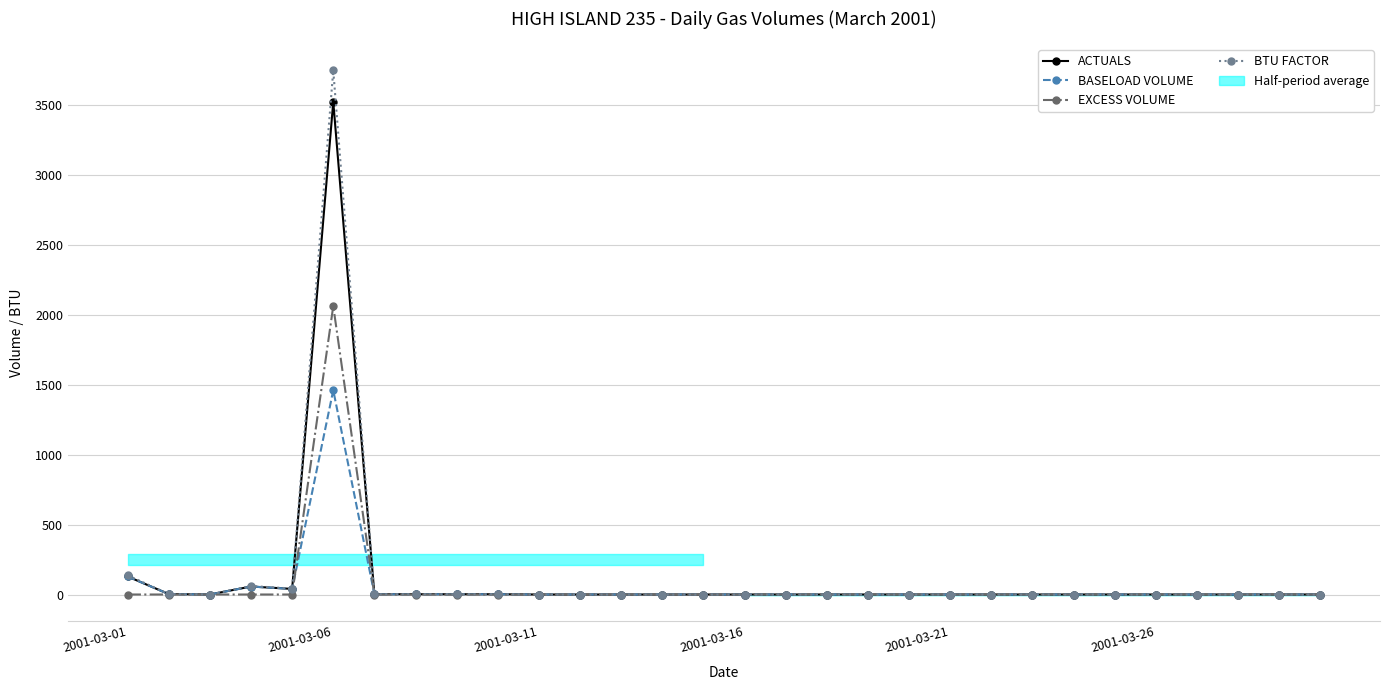

Which category has the highest value in the ACTUALS series?

2001-03-06